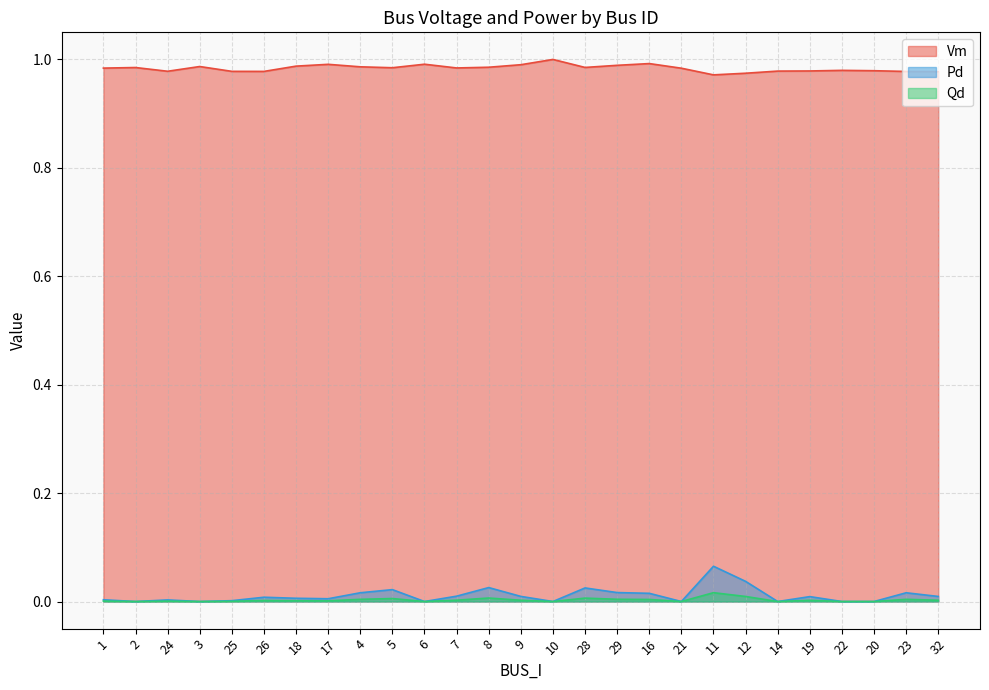

The value of Vm at 14 is 0.5. True or false?

False